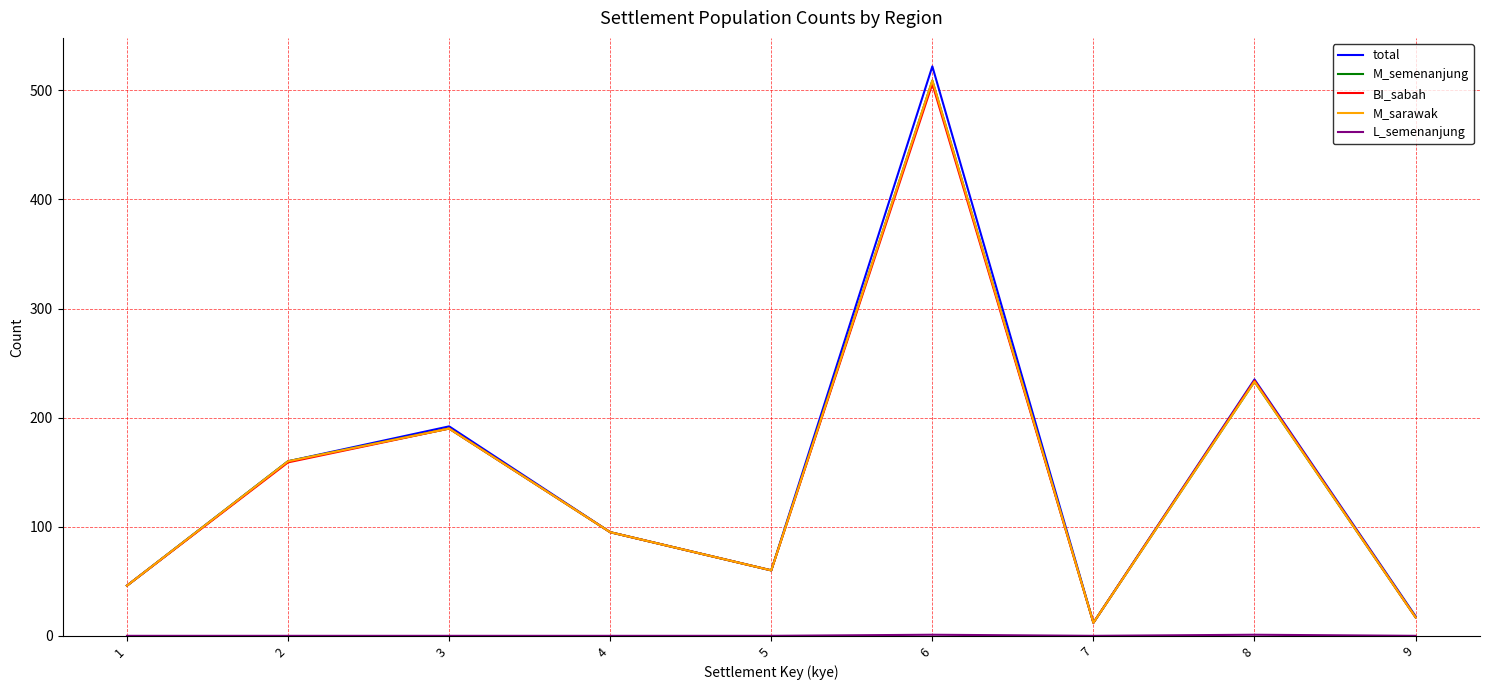

What is the difference between the maximum and minimum values in the BI_sabah series?

494